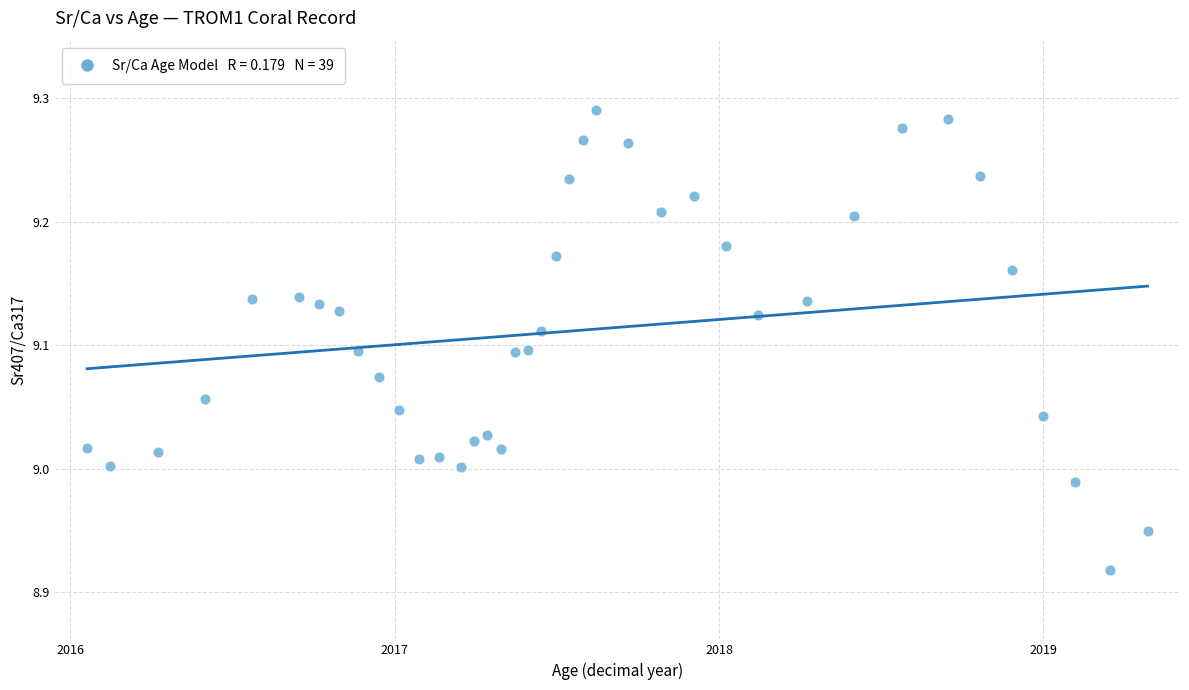

What is the range of Y values (max minus min)?

0.4